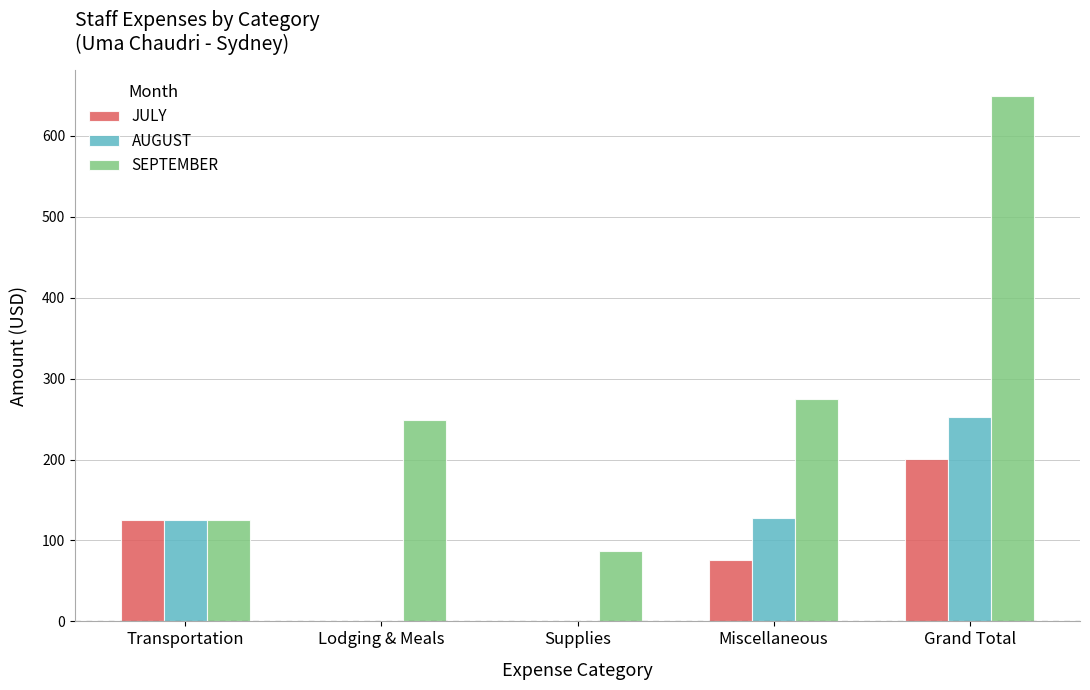

Which series has the largest total across all categories?

SEPTEMBER